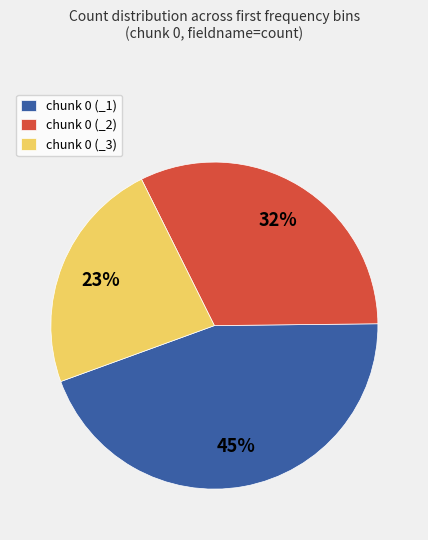

To the nearest percent, what is the combined percentage of chunk 0 (_1) and chunk 0 (_2)?

77%